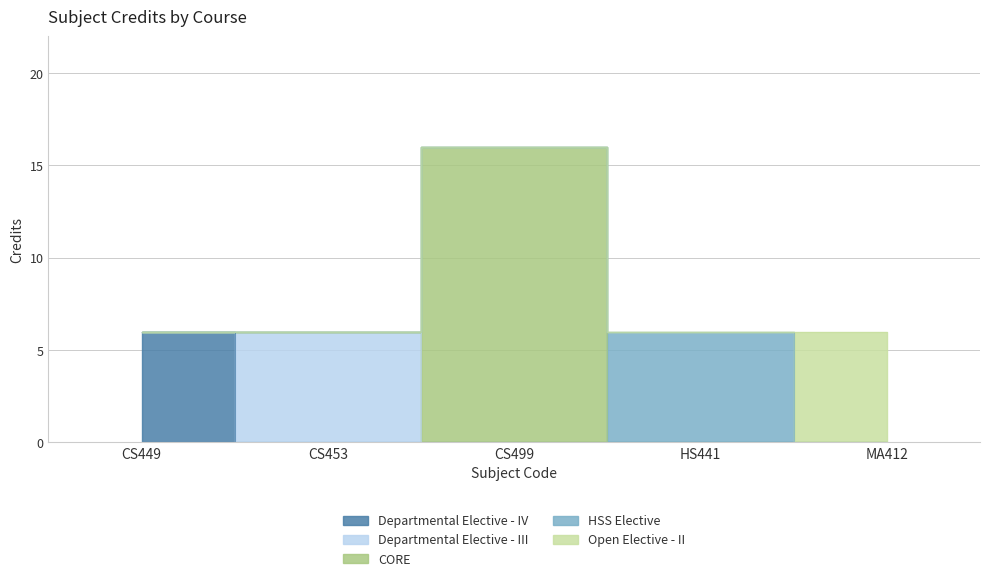

What is the label of the 5th point from the left?

MA412